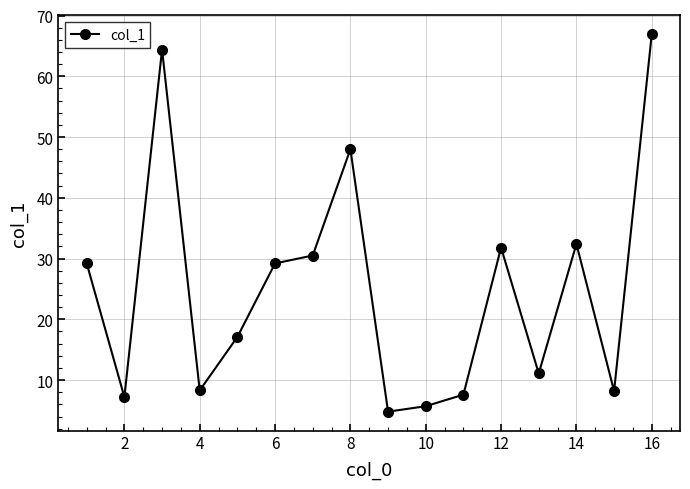

What is the difference between the maximum and minimum values?

62.1